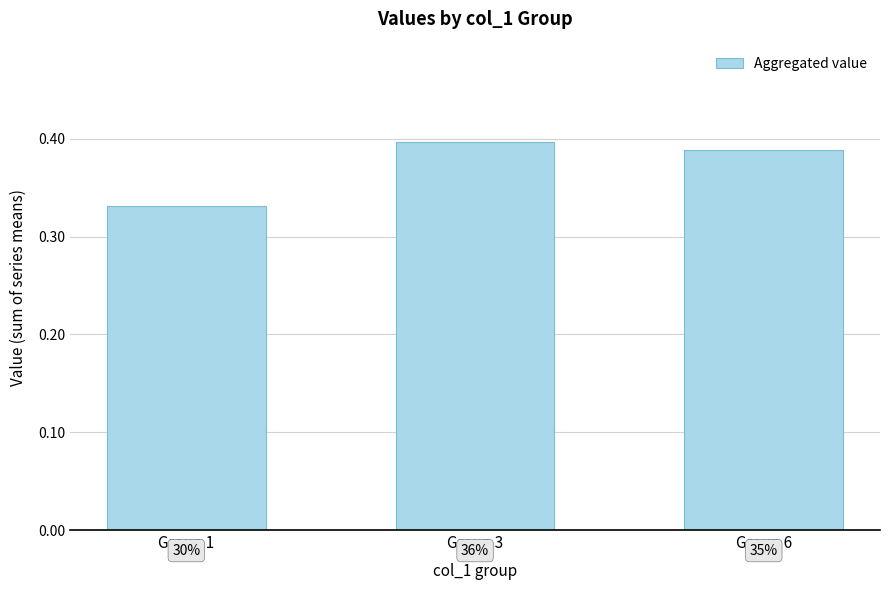

Are the bars horizontal?

No